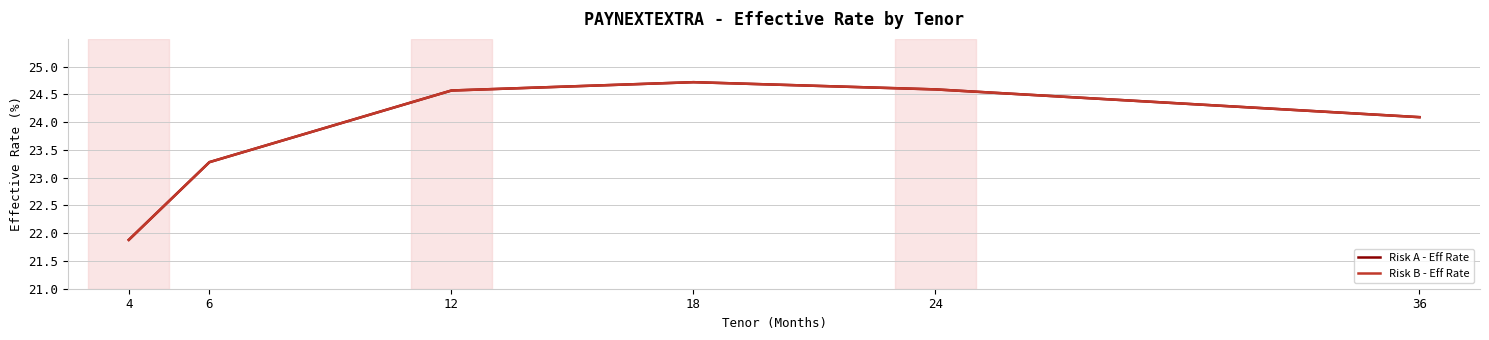

Does the chart have visible grid lines?

Yes